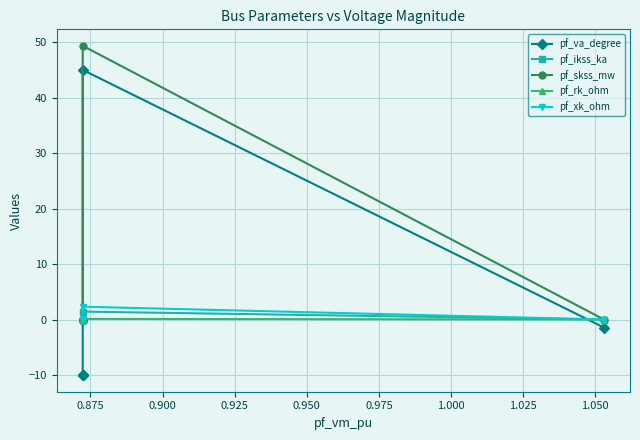

True or false: pf_skss_mw and pf_va_degree cross at least once.

False